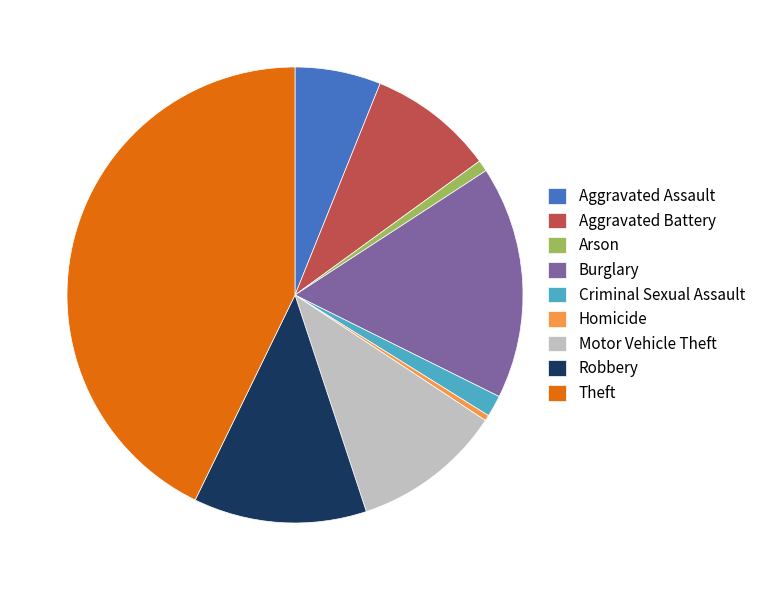

Between Motor Vehicle Theft and Arson, which is larger?

Motor Vehicle Theft